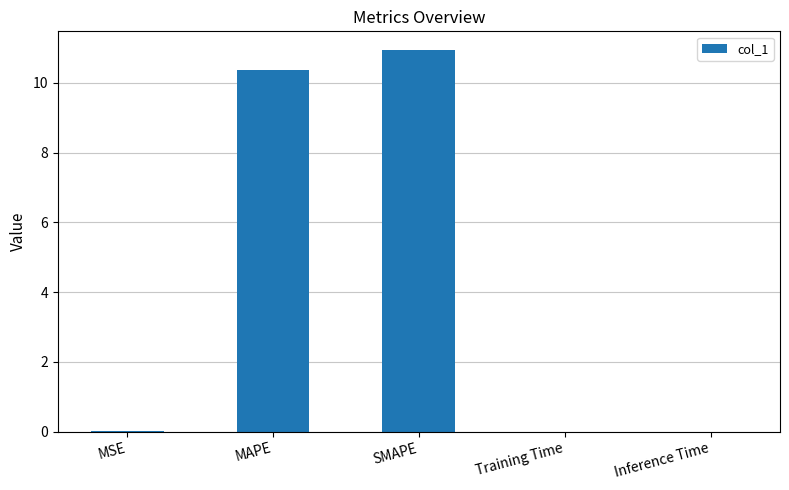

What is the greatest value displayed?

10.9